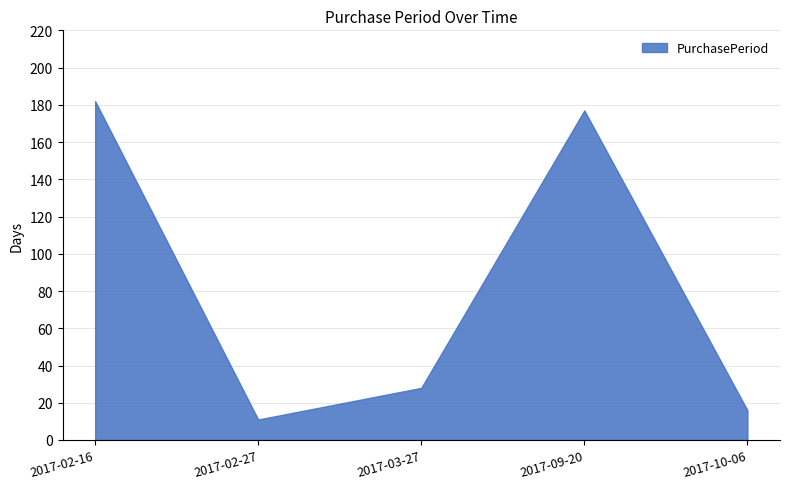

List the labels in order of value, smallest first.

2017-02-27, 2017-10-06, 2017-03-27, 2017-09-20, 2017-02-16